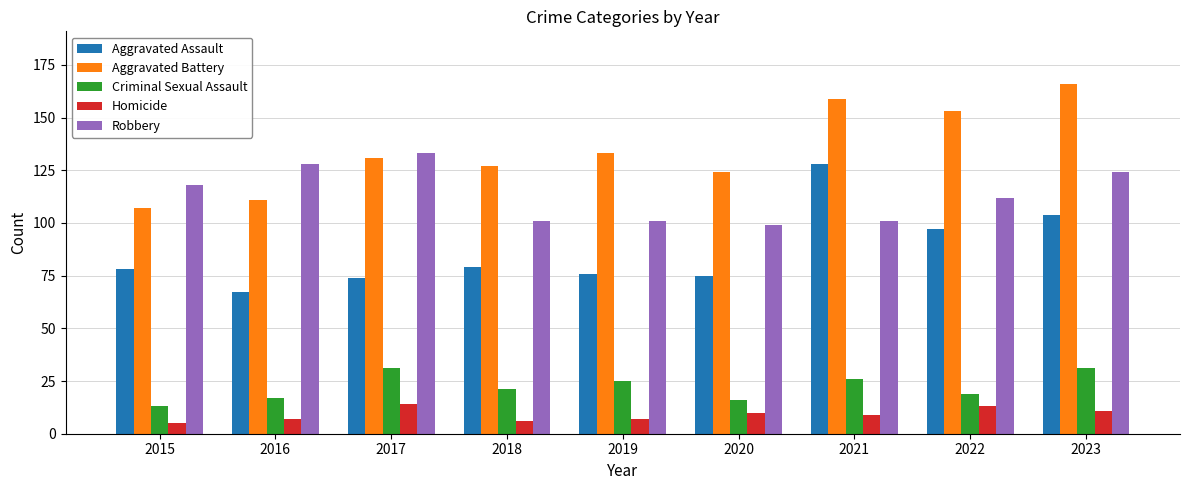

What is the spread (max minus min) of values at 2016?

121